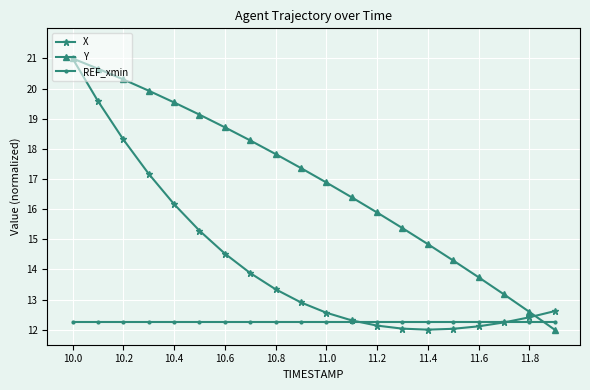

What is the difference between the second highest and second lowest values in the Y series?

8.1